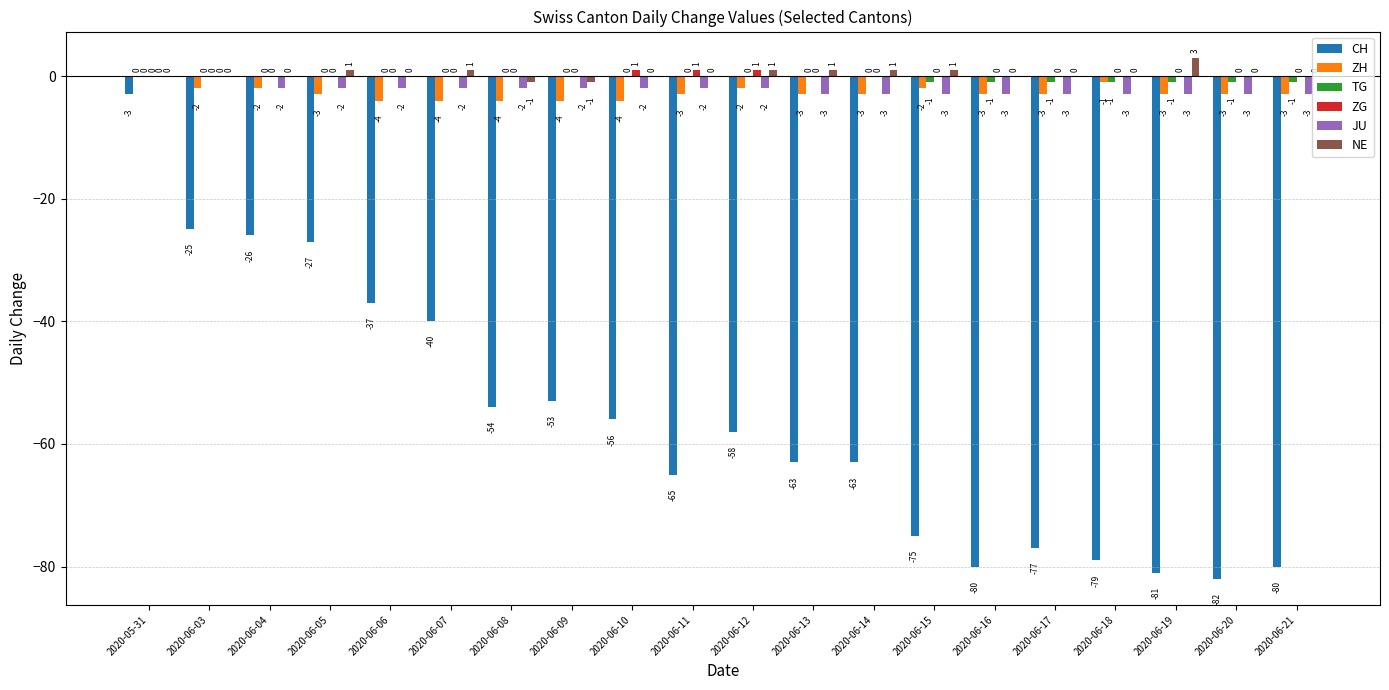

At which label does JU first exceed -2?

2020-05-31